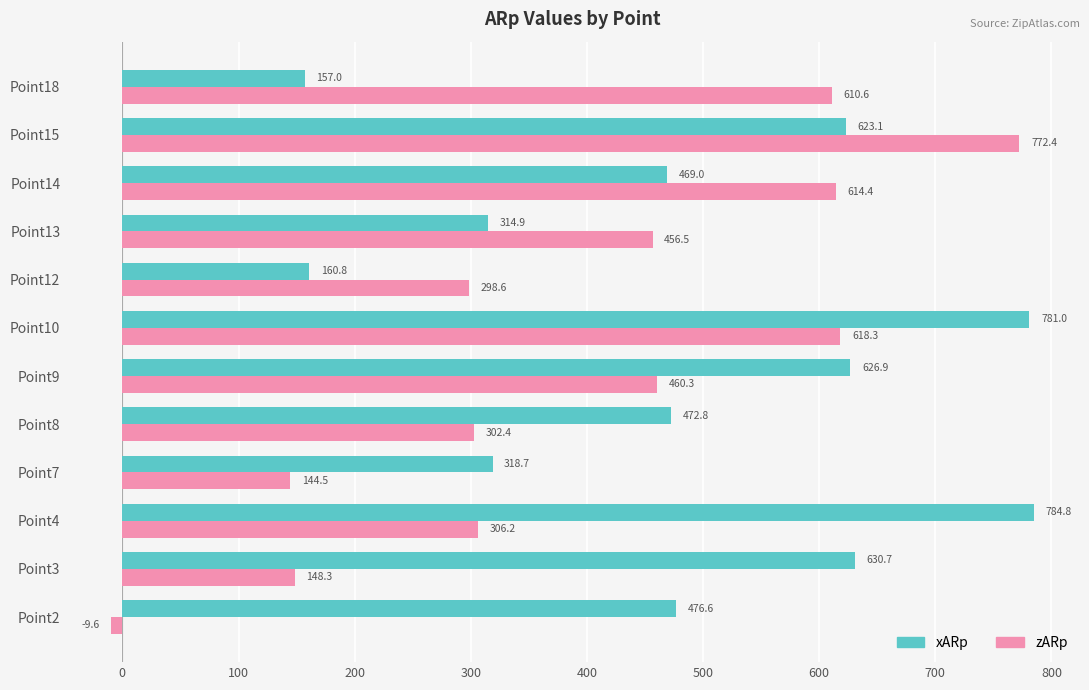

At which label is zARp closest to 381?

Point4